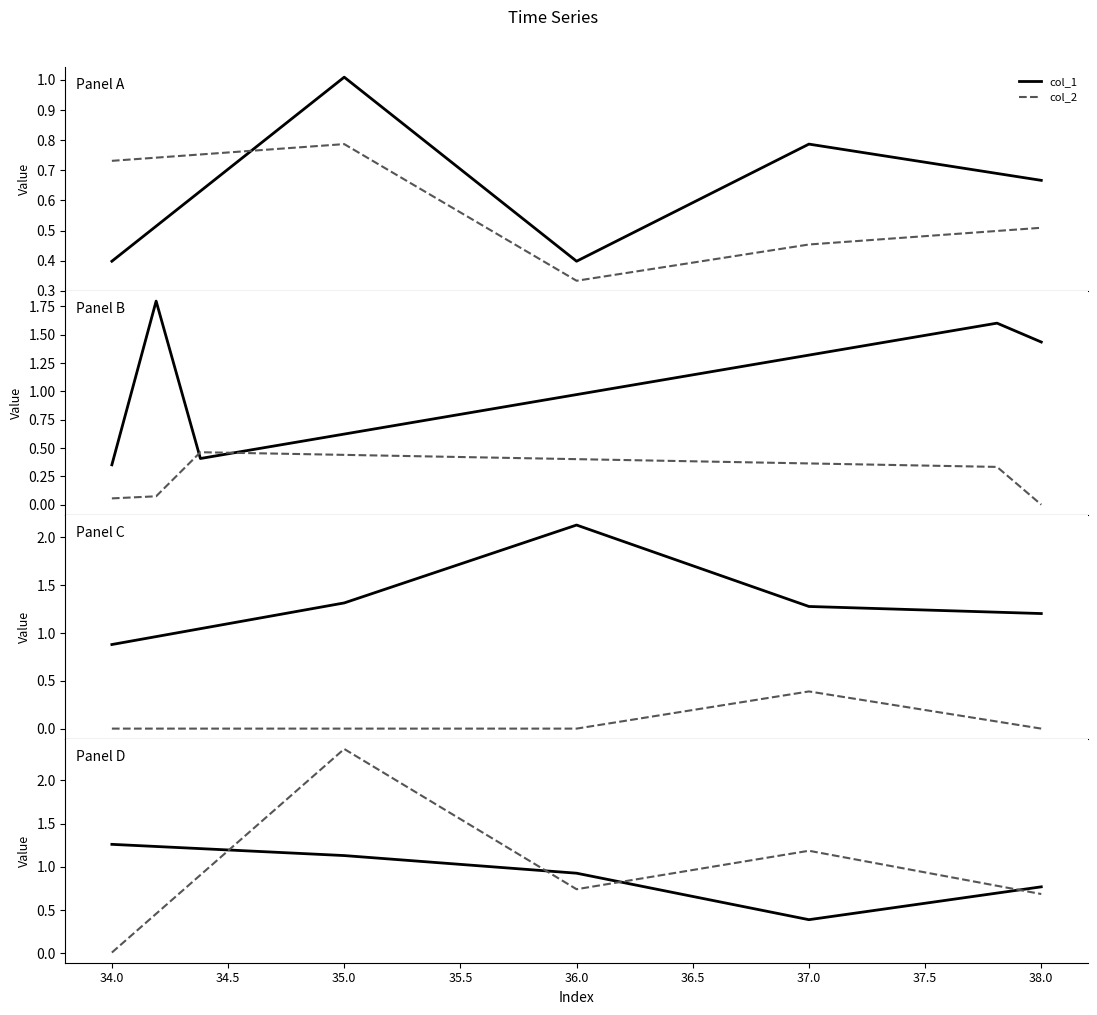

How many interior local valleys does the col_1 series have?

1